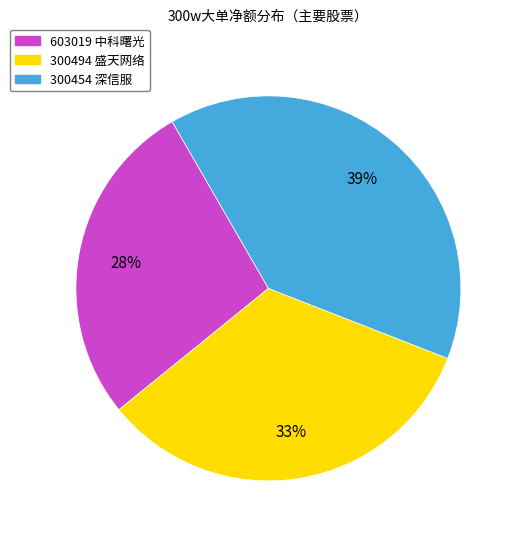

To the nearest percent, what is the average slice percentage?

33%